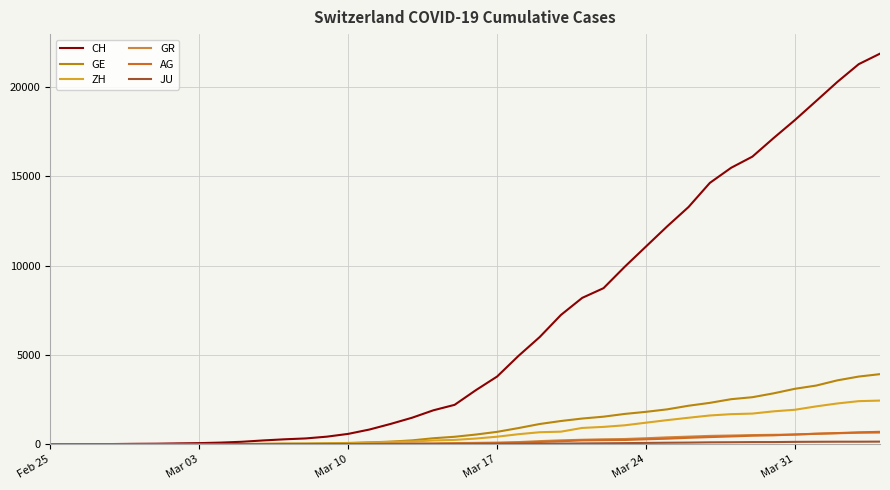

What is the maximum value for ZH?

2450